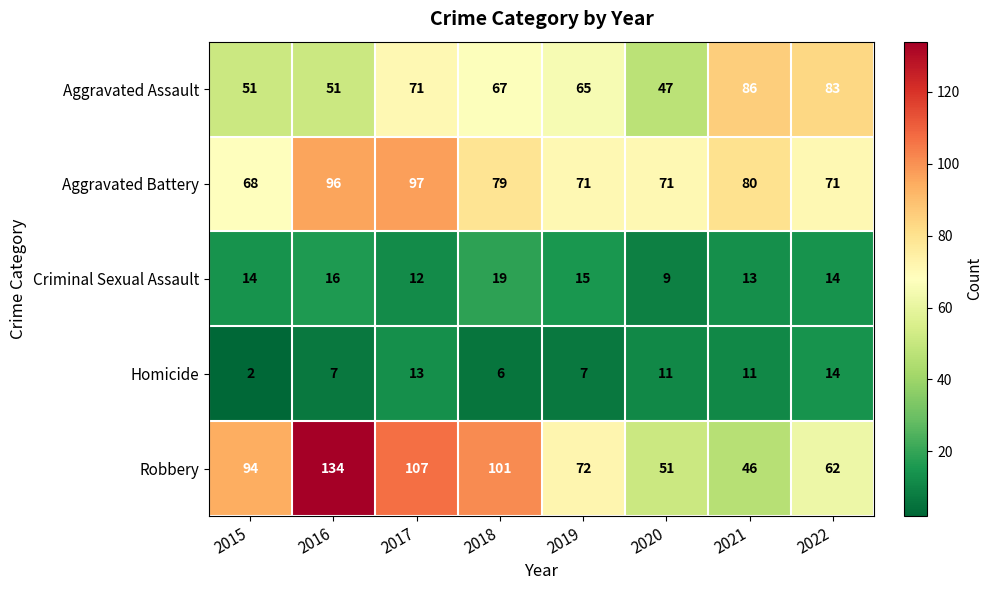

What is the maximum value for Aggravated Battery?

97